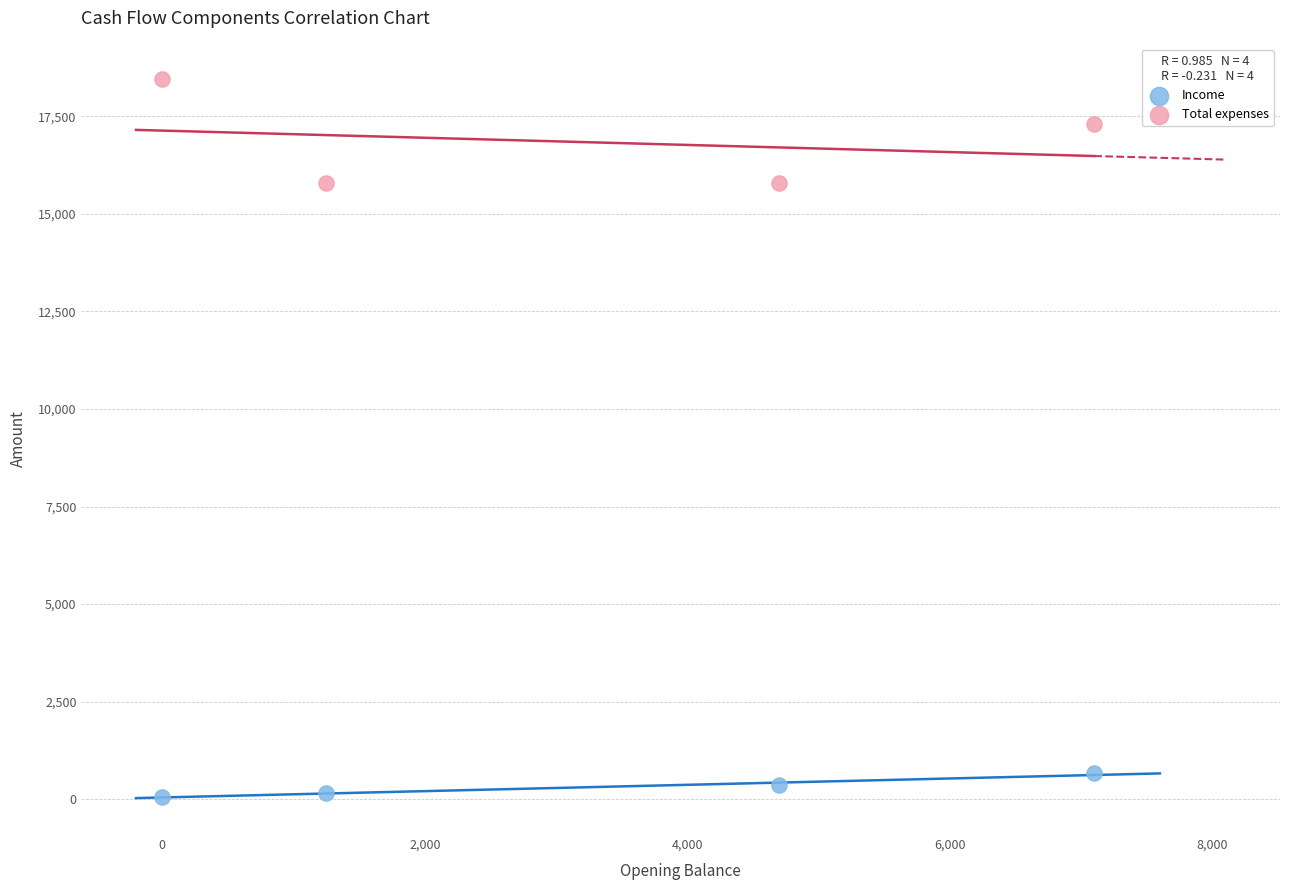

Across all data points, what is the range of X values (max minus min)?

7100